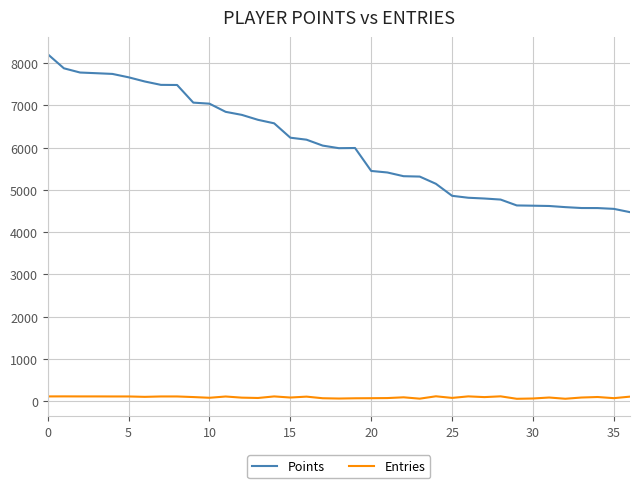

True or false: Points and Entries cross at least once.

False